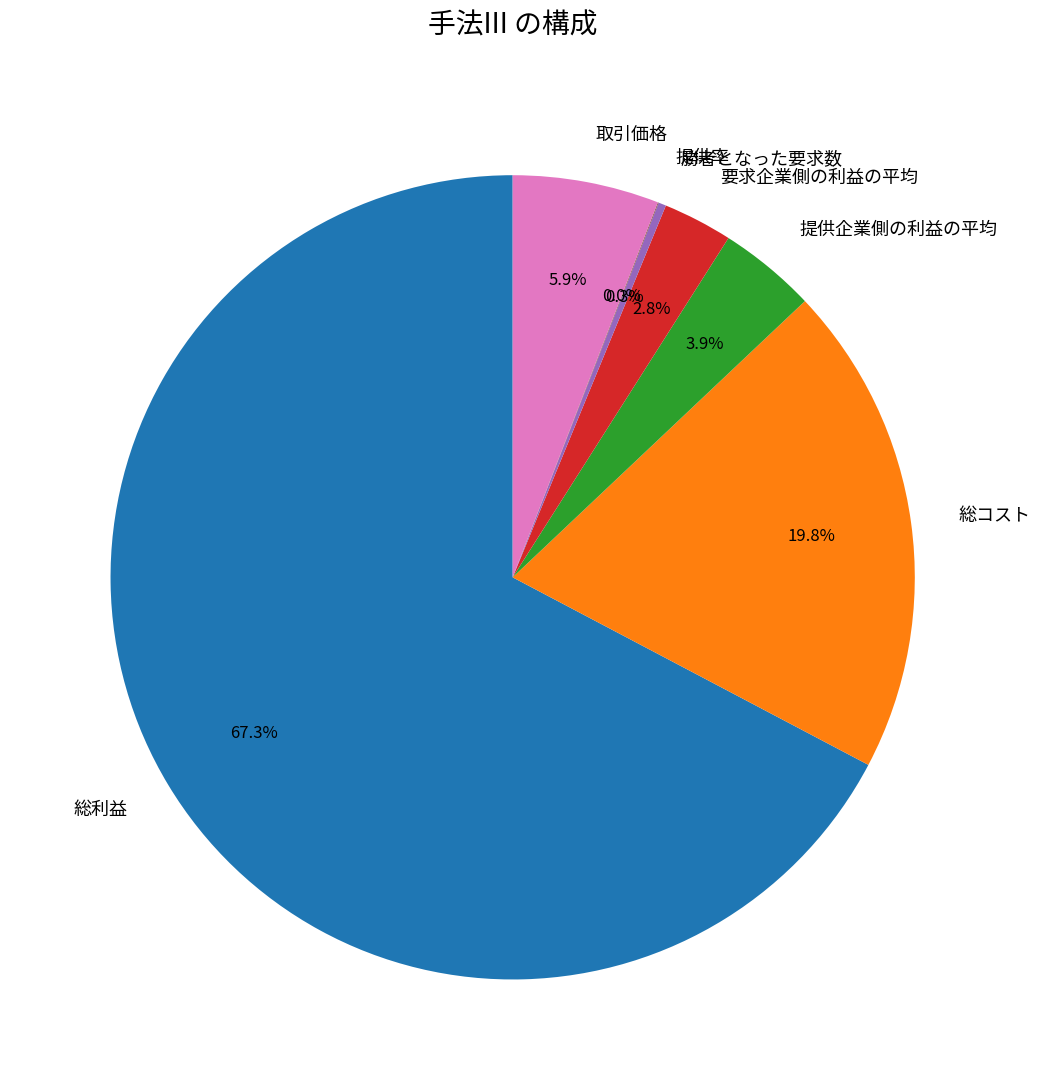

What is the largest slice in the pie chart?

総利益